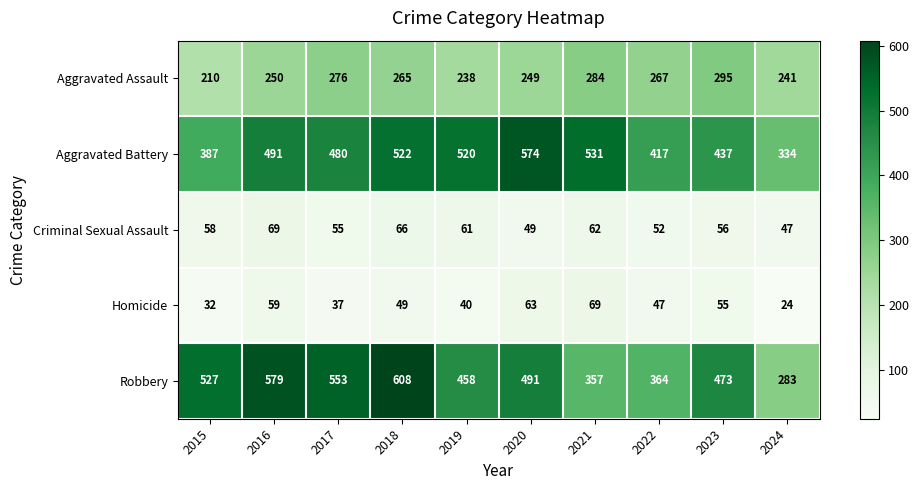

What is the spread (max minus min) of values at 2022?

370